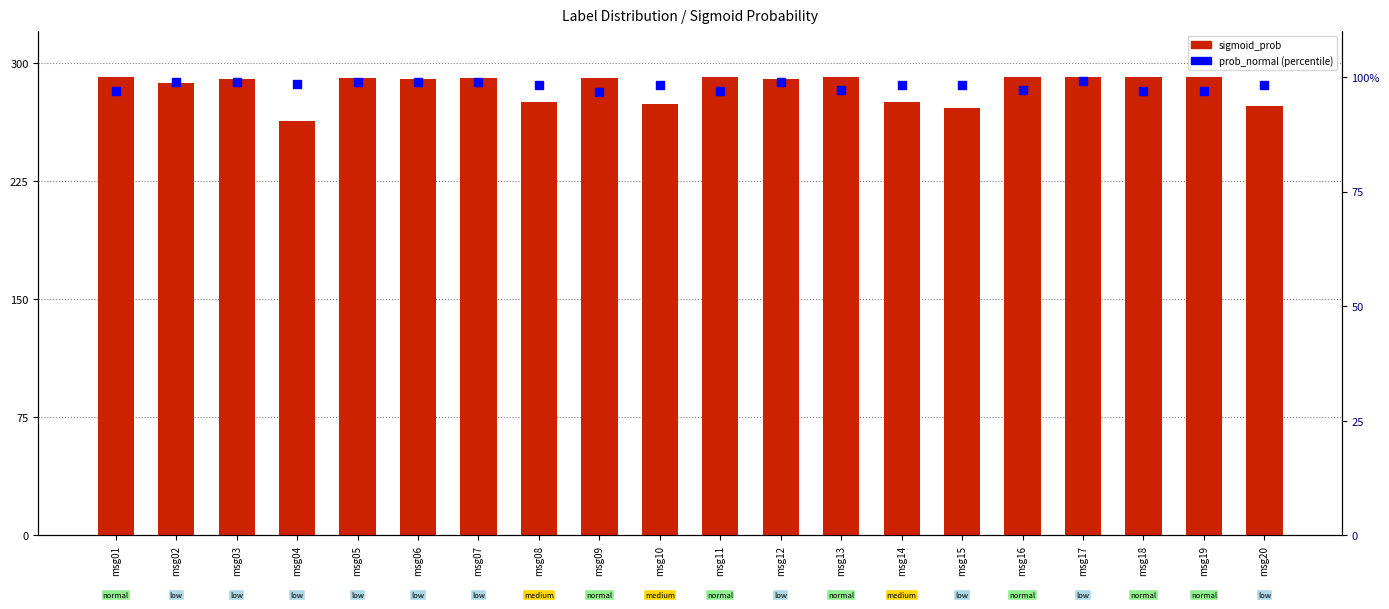

Which series has the largest total across all categories?

sigmoid_prob